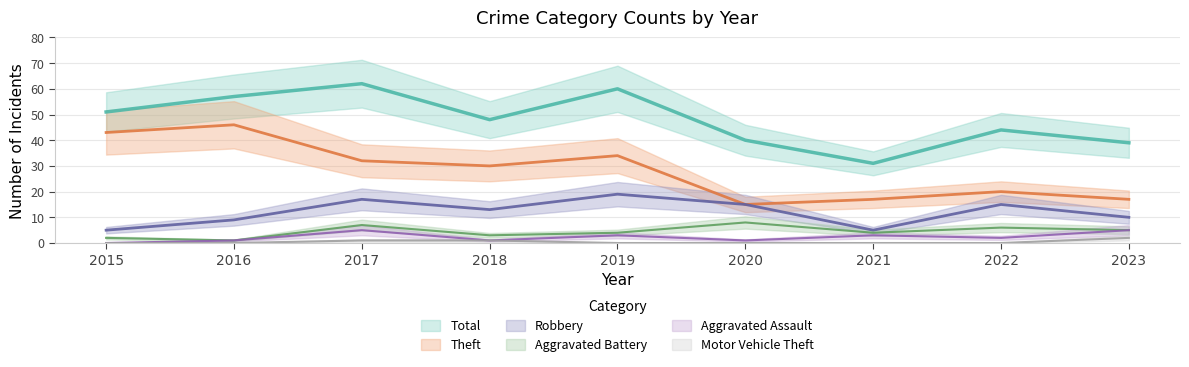

What is the total value across all series at 2020?

79